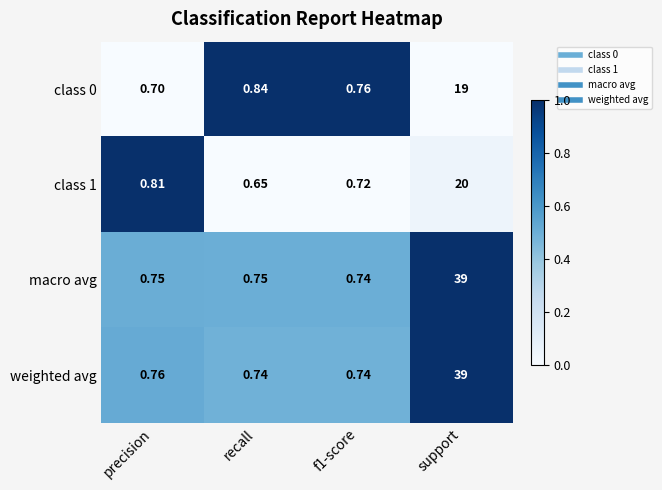

Which category has the lowest value across all series?

recall